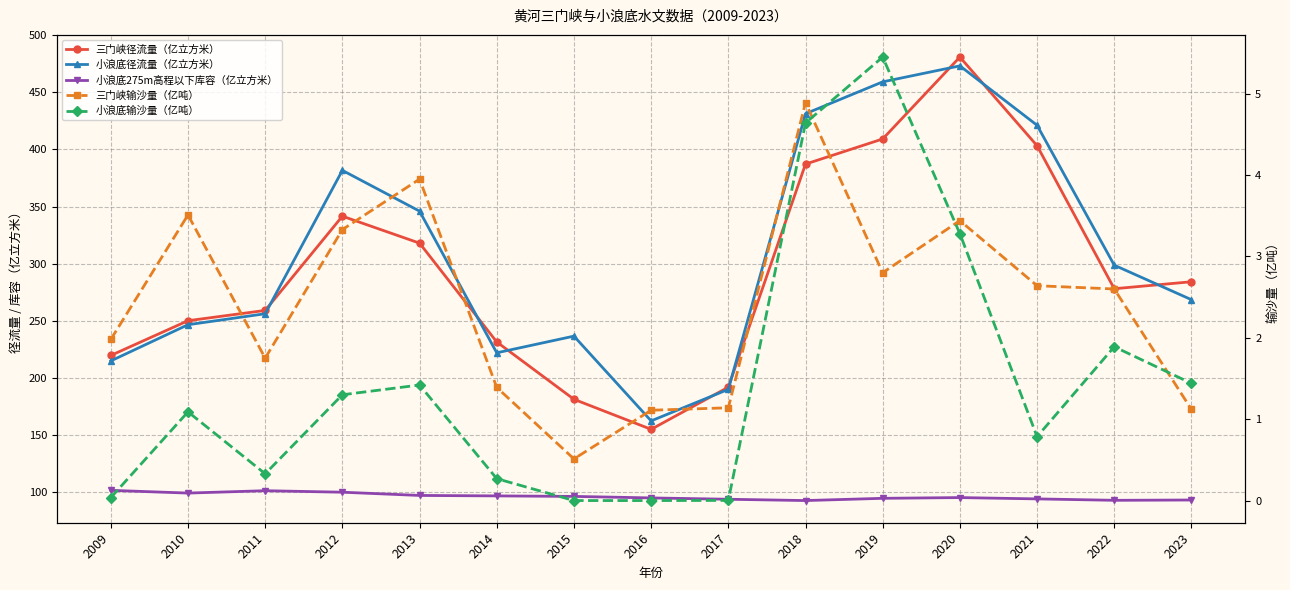

How many values in the 小浪底输沙量（亿吨） series are below 1?

7